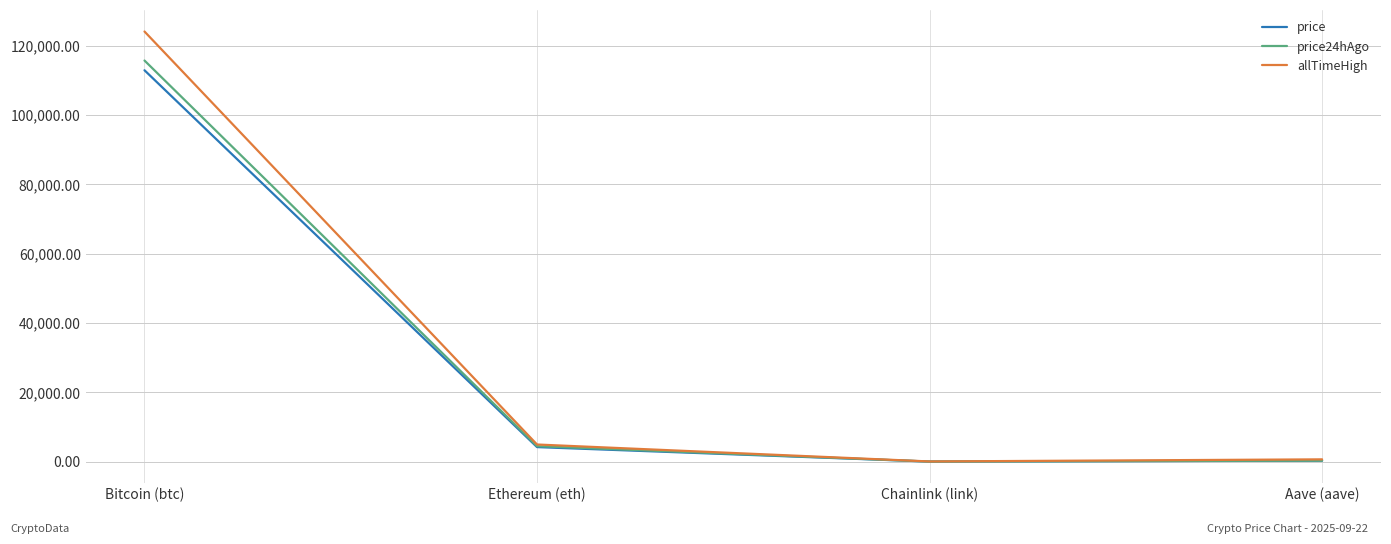

The value of allTimeHigh at Bitcoin (btc) is 124128.0. True or false?

True